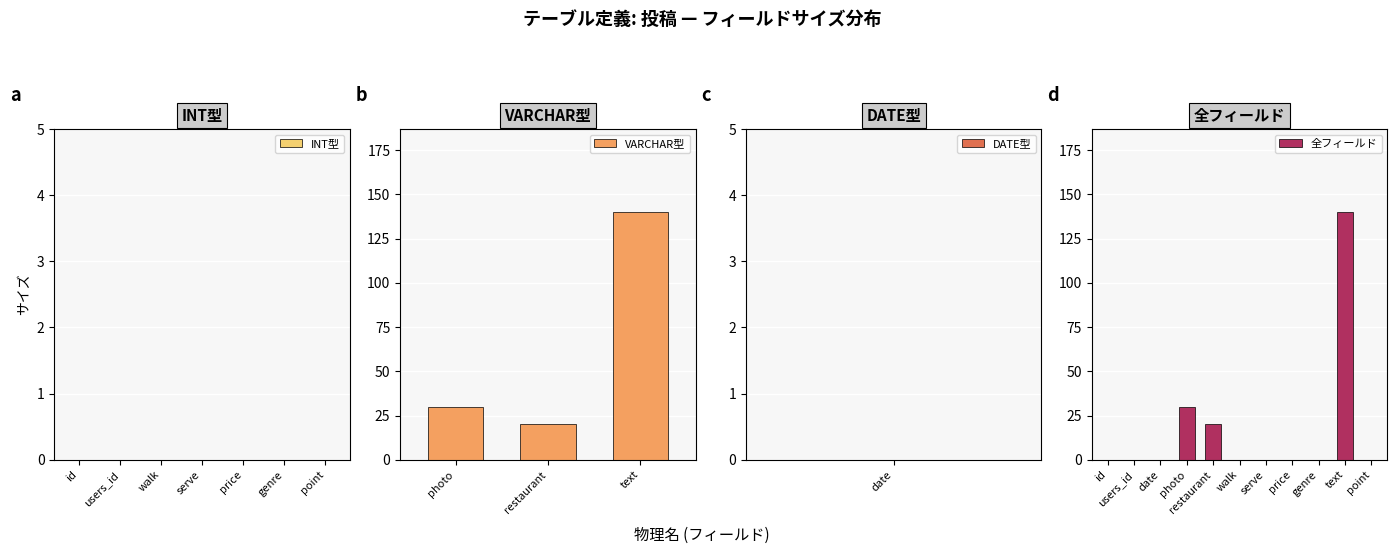

Does the chart contain stacked bars?

No